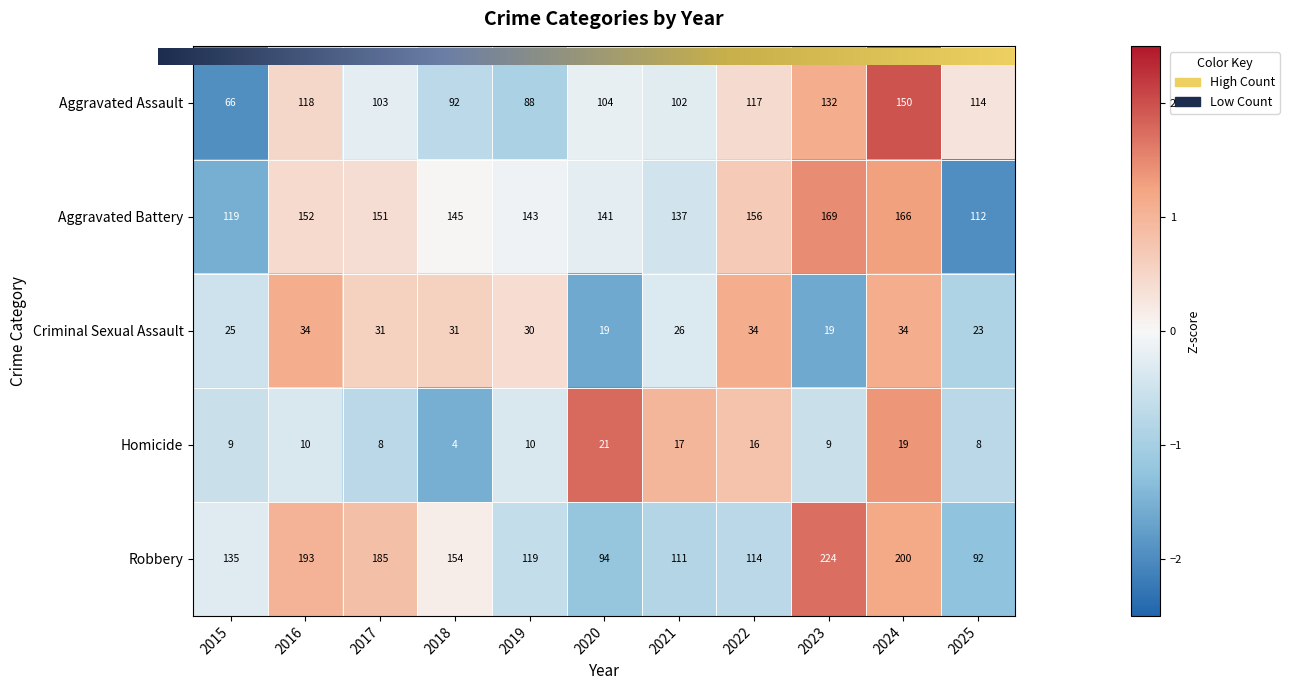

True or false: Criminal Sexual Assault has a value of 0.6 at 2019.

False